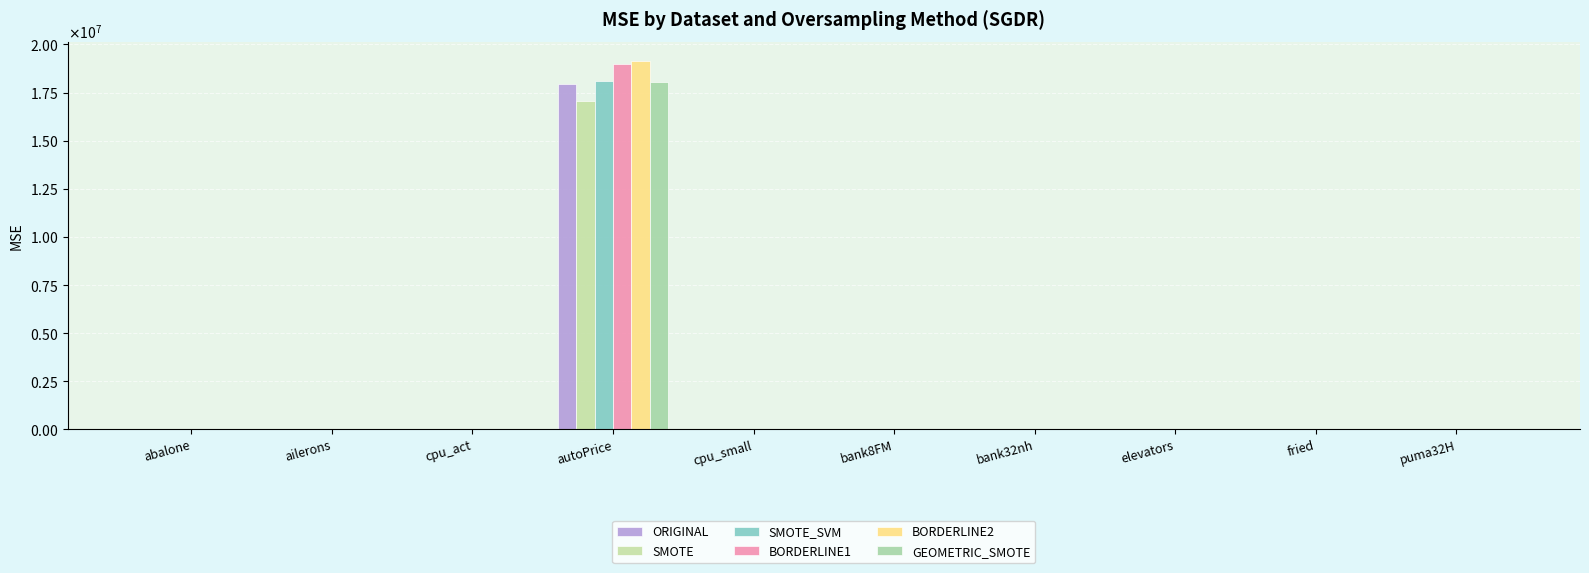

What is the label of the 8th bar from the right?

cpu_act